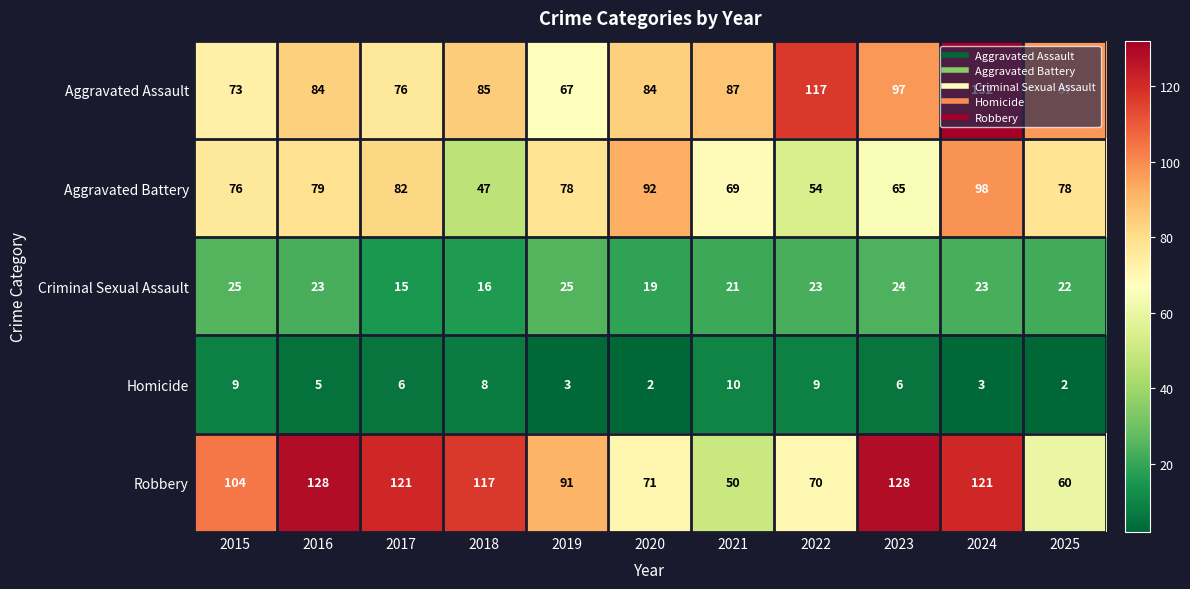

Which series has the largest total across all categories?

Robbery